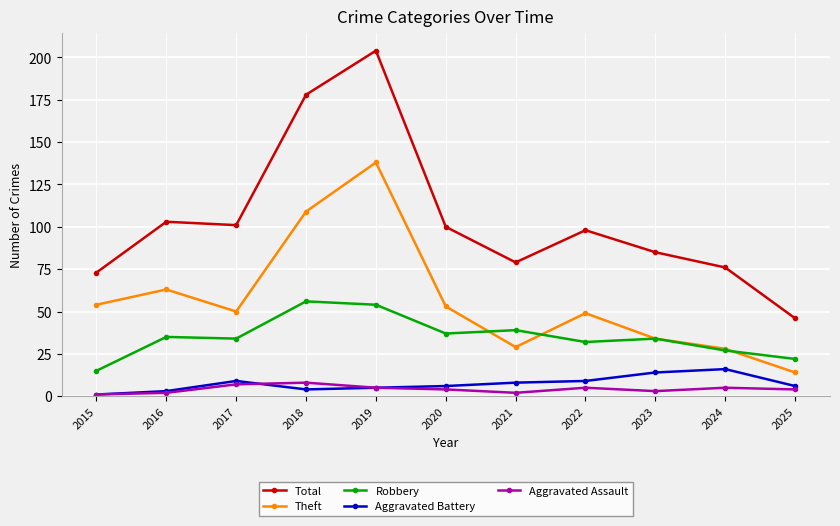

What is the difference between the highest and lowest values at 2025?

42